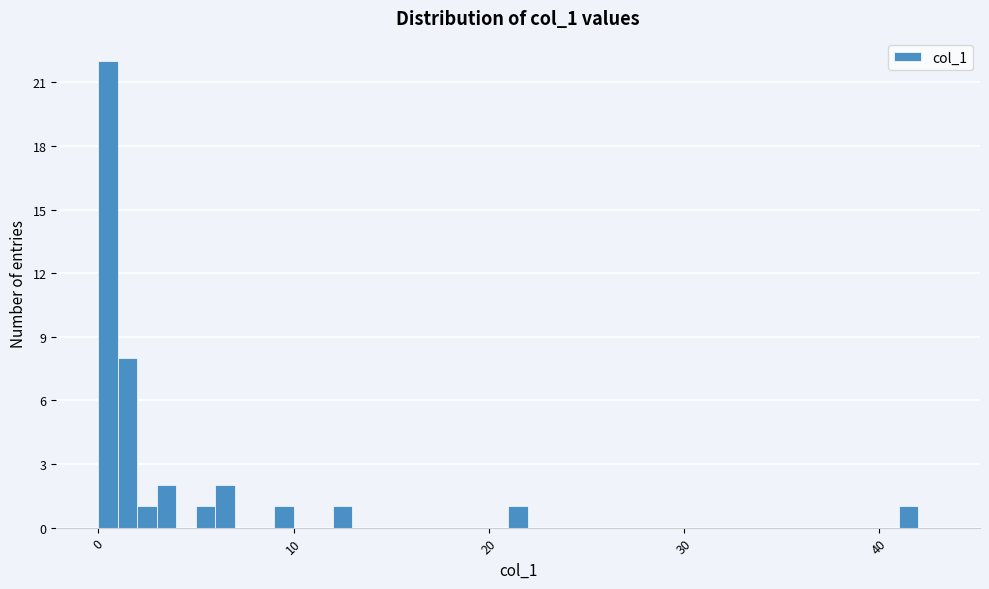

Around what value on the x-axis is the tallest bar? Give the approximate position of its centre, as read against the axis.

1